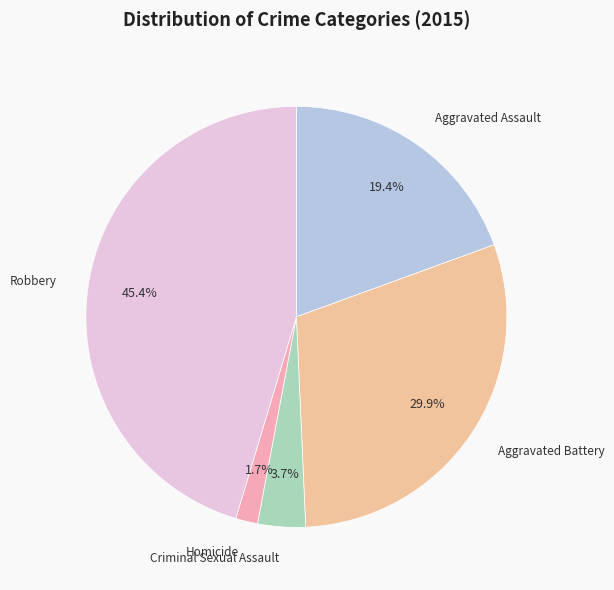

Which category has the biggest portion of the pie?

Robbery